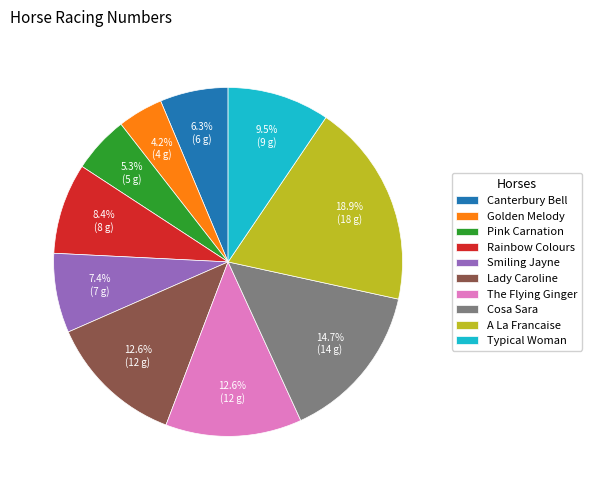

To the nearest percent, what is the difference between the largest and smallest slice percentages?

15%